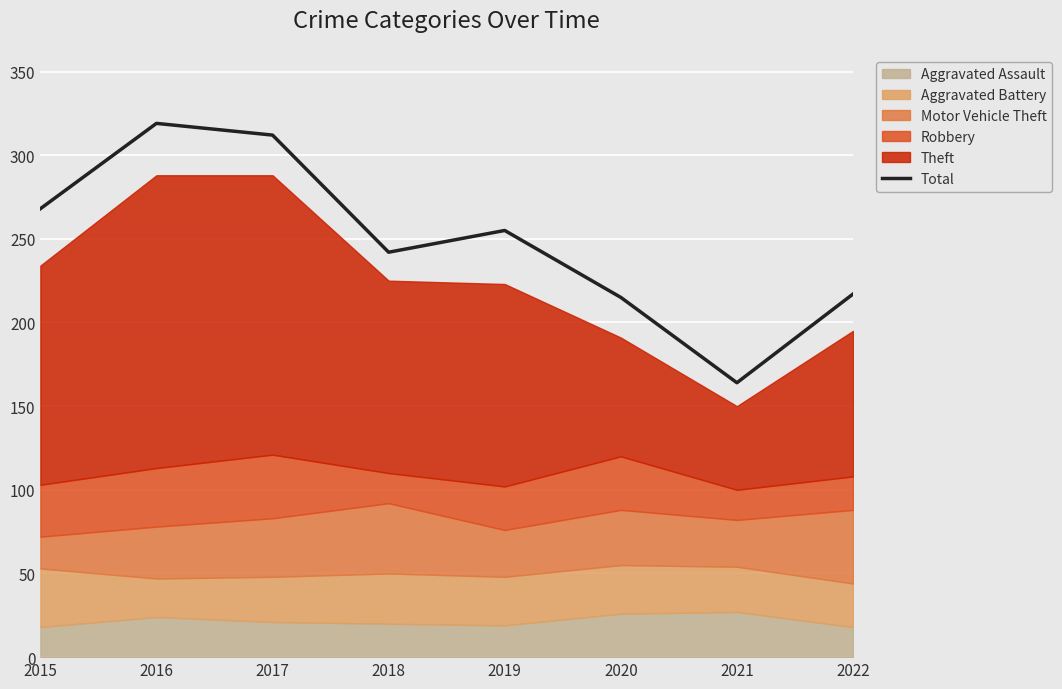

What is the change in value from 2017 to 2020?

-97